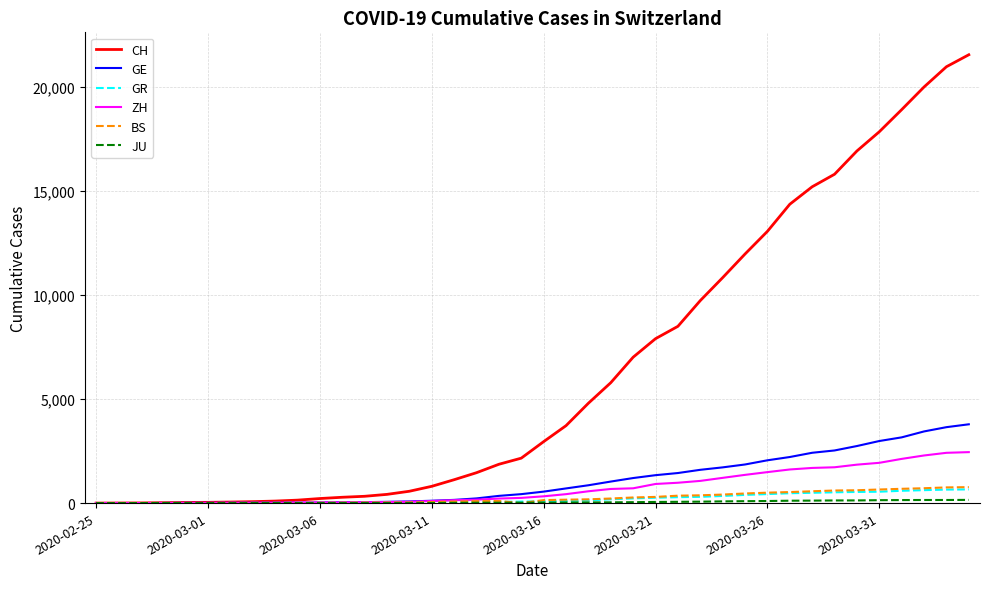

At how many categories does at least one series exceed 8734?

13